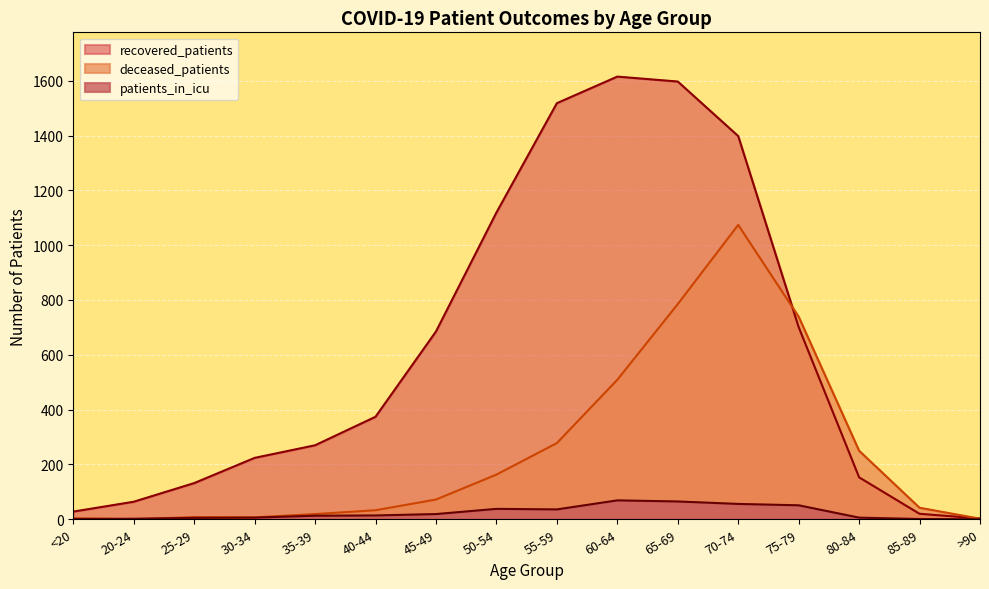

True or false: patients_in_icu has more than 0 points higher than both neighbors.

True